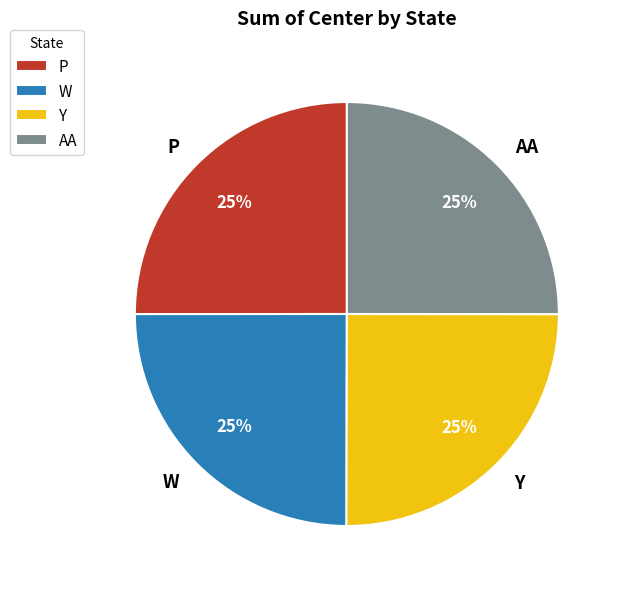

Is W the majority of the pie?

No